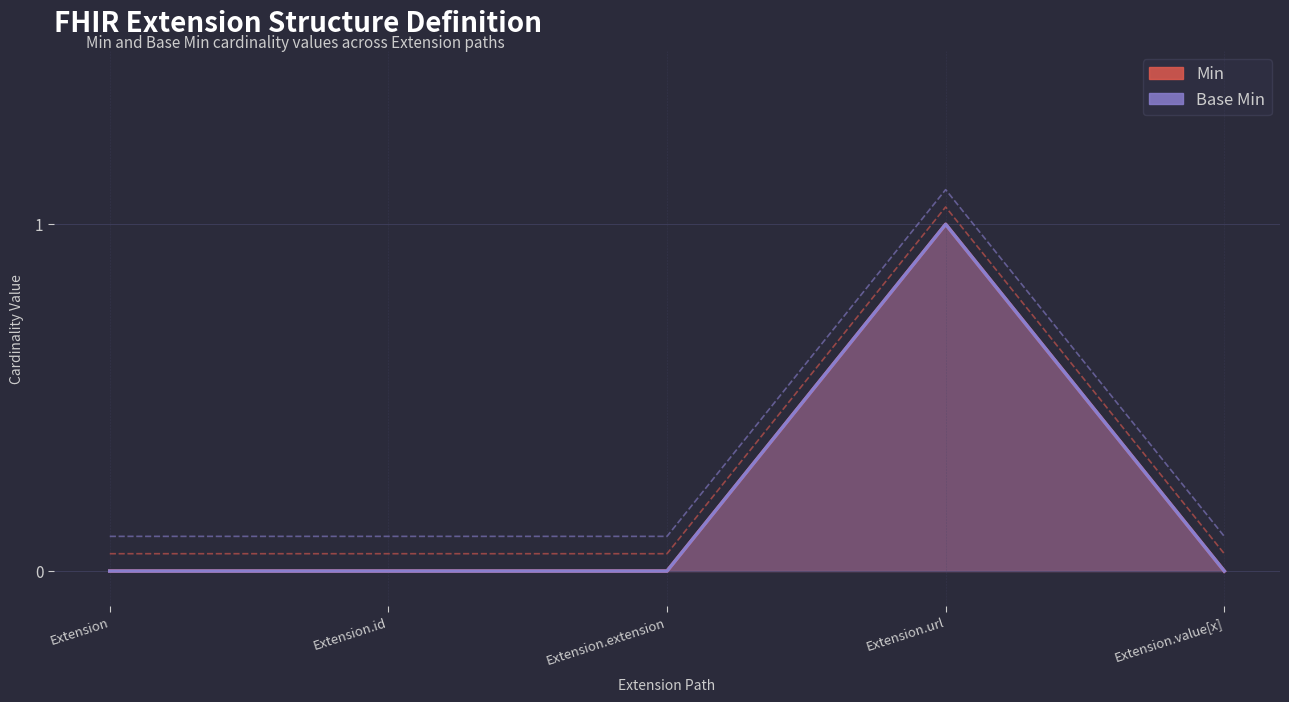

True or false: Min and Base Min cross at least once.

False